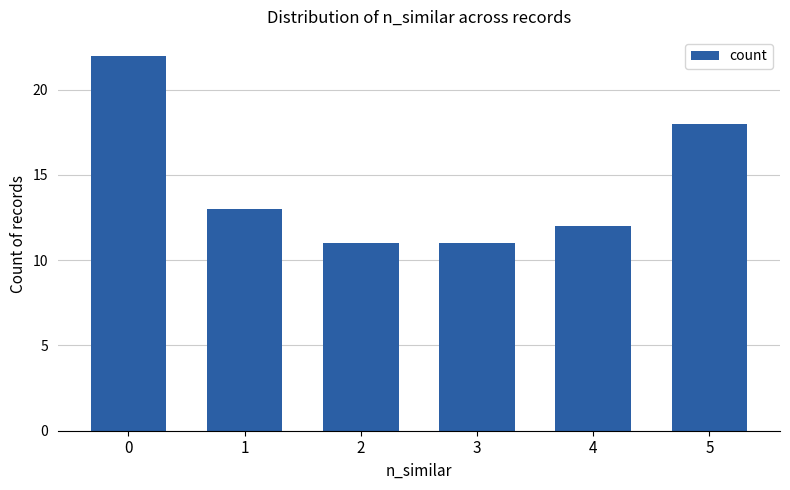

Reading left to right, transcribe all the data shown in this chart.

0=22	1=13	2=11	3=11	4=12	5=18